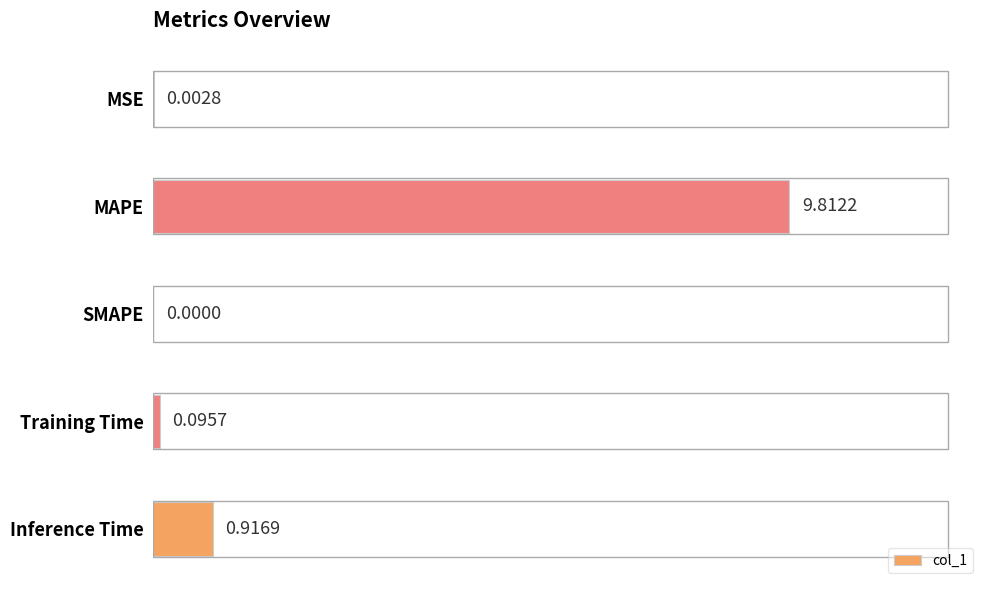

How many values are above zero?

4